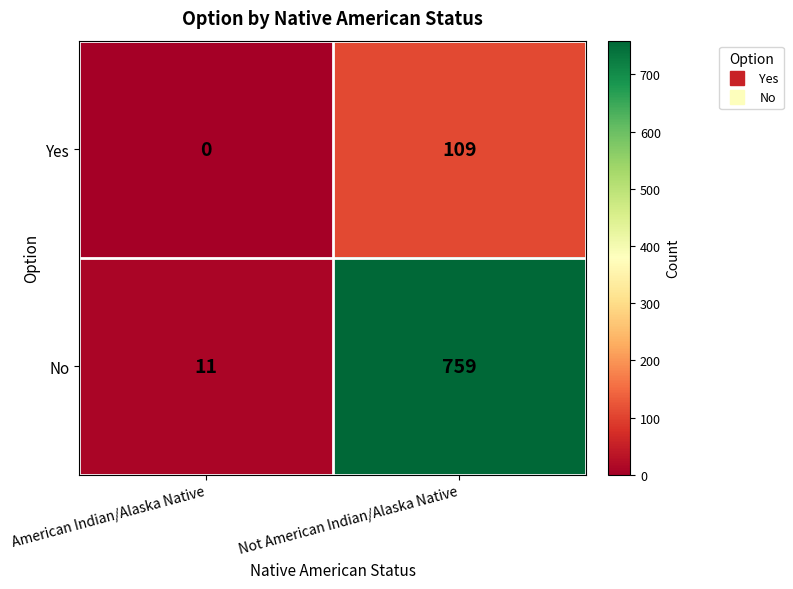

Which label corresponds to the largest value in the chart?

Not American Indian/Alaska Native